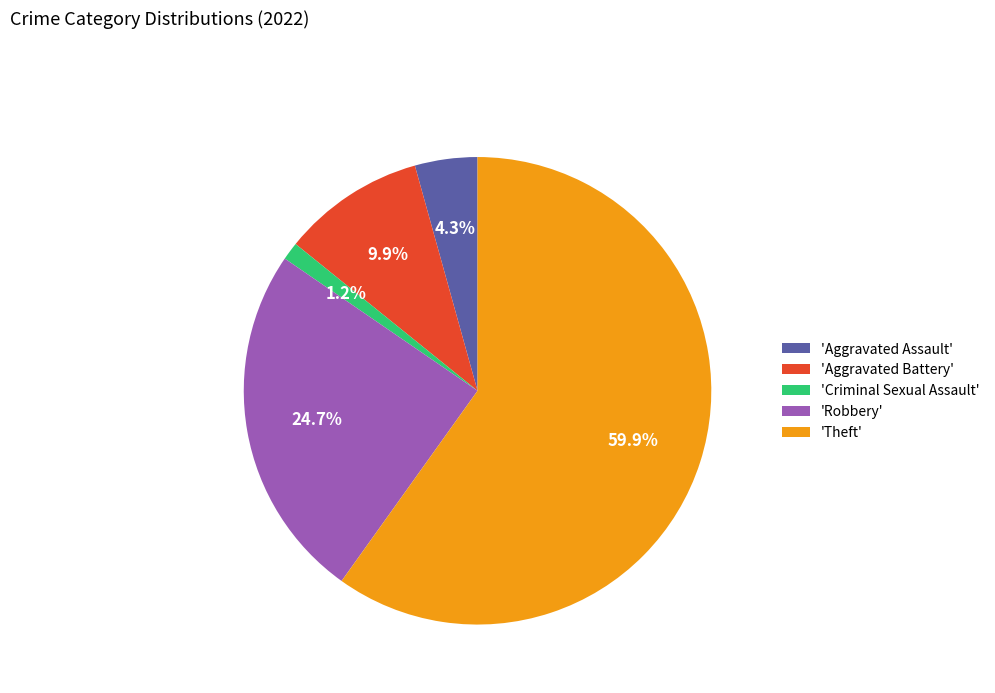

Between 'Theft' and 'Criminal Sexual Assault', which is larger?

'Theft'